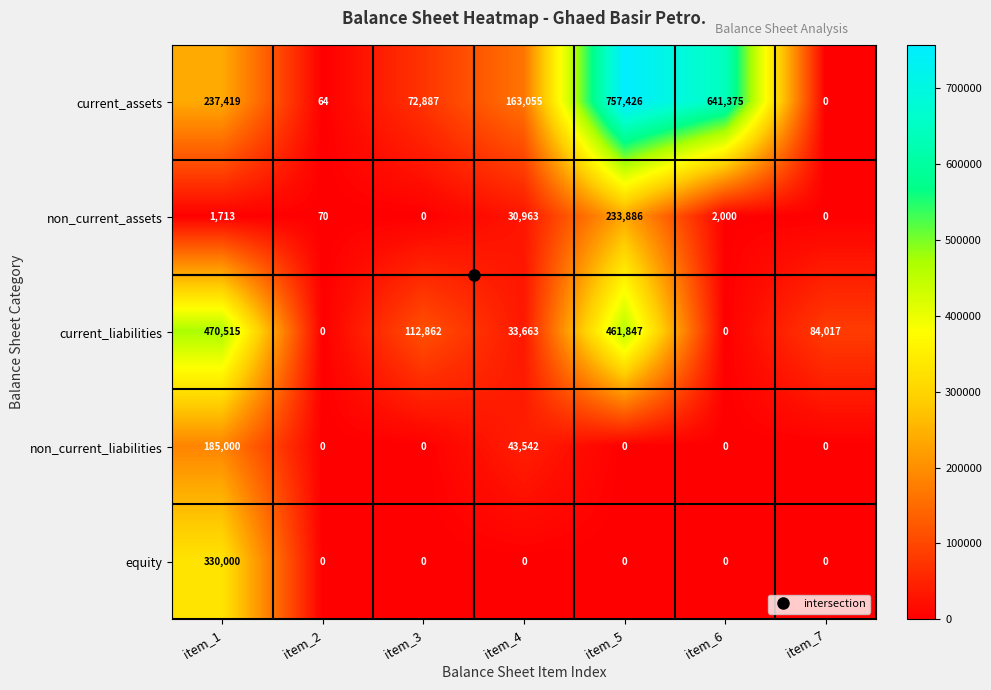

Which series has the largest total across all categories?

current_assets